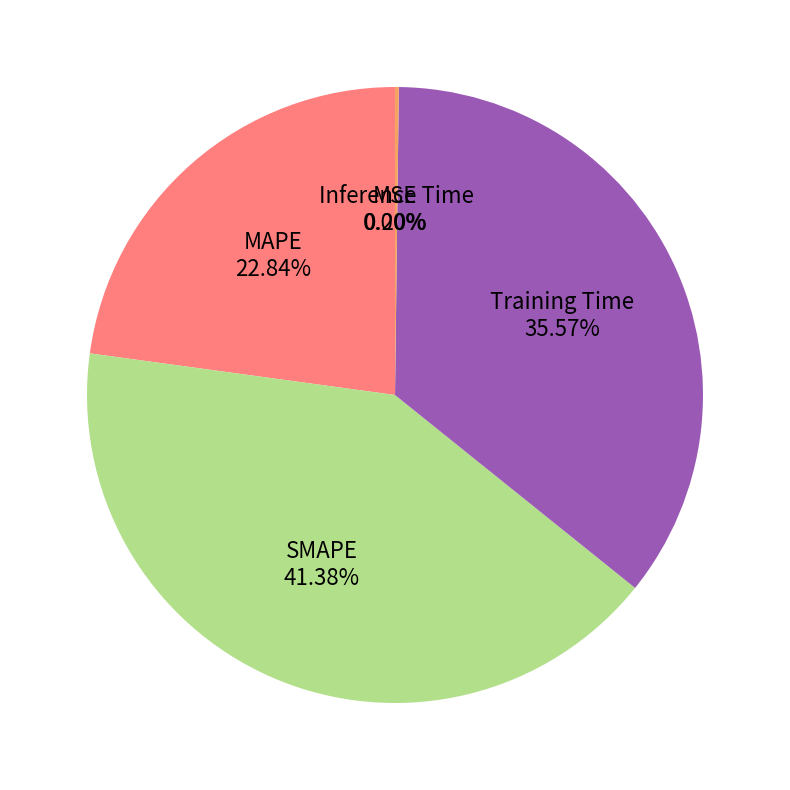

Is there any slice that represents more than half of the pie?

No